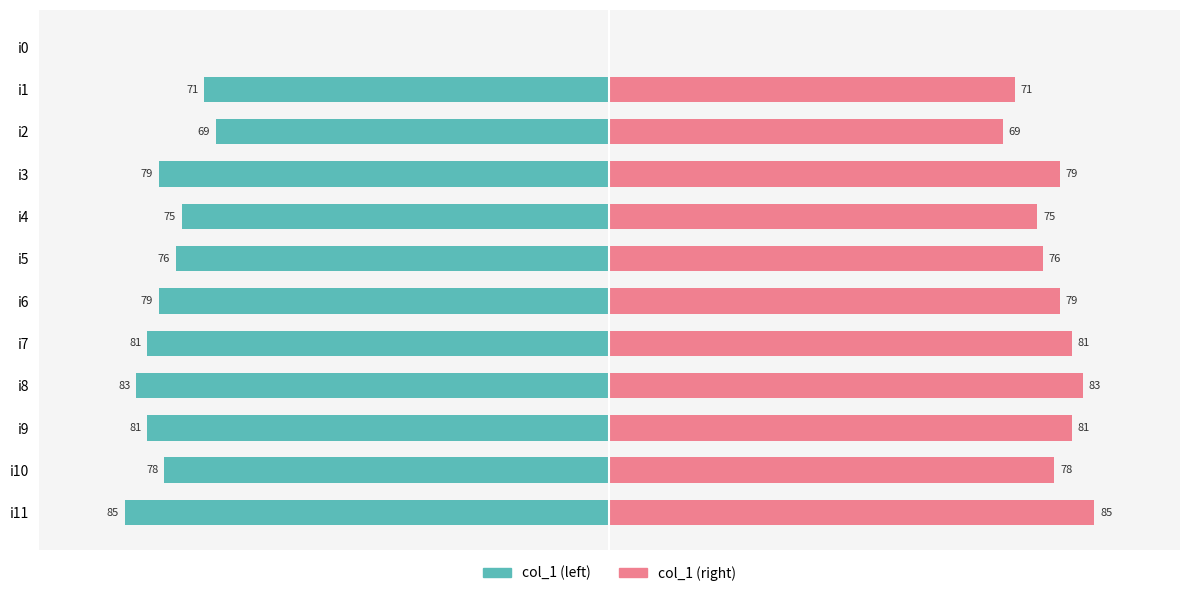

Reading left to right, extract all data points from this chart.

col_1 (left): 0	-71	-69	-79	-75	-76	-79	-81	-83	-81	-78	-85
col_1 (right): 0	71	69	79	75	76	79	81	83	81	78	85